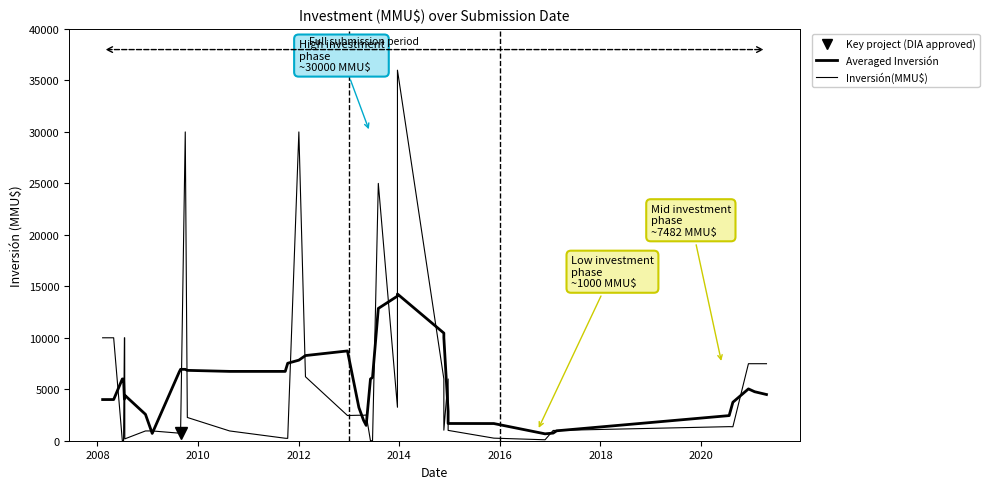

What is the average value of the Inversión(MMU$) series?

5728.2